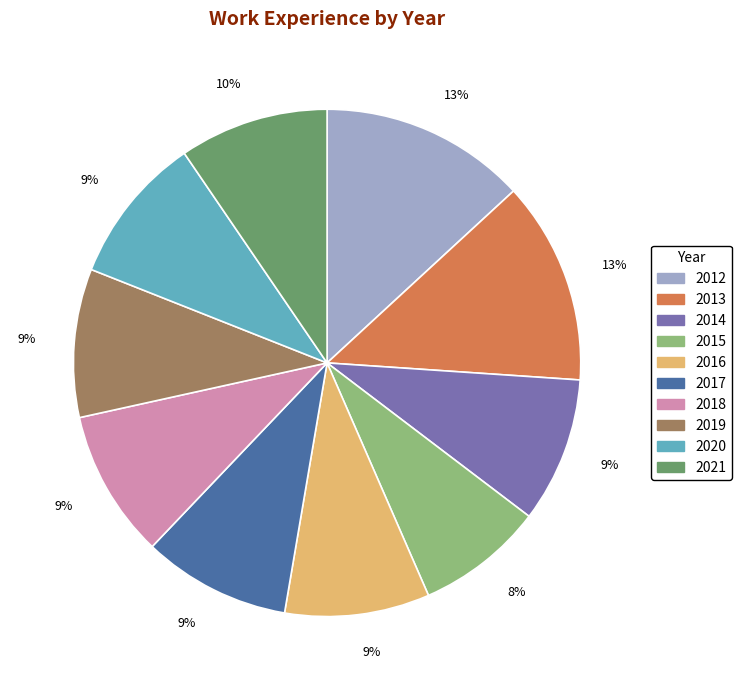

What is the ratio of the value at 2016 to the value at 2020?

1.0